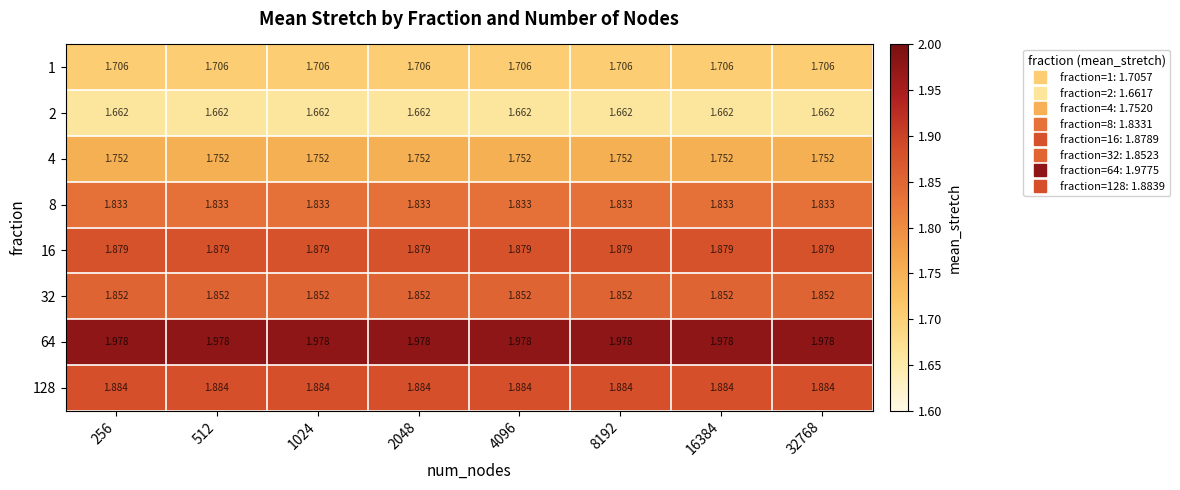

Is the value of 4 at 16384 greater than the value of 128 at 512?

No